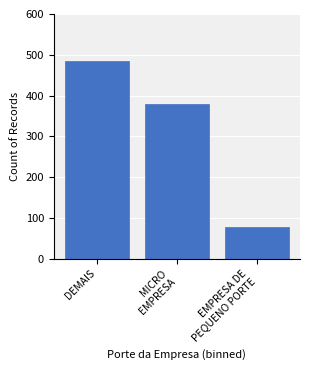

Reading left to right, what are all the values shown in this chart?

485	380	78